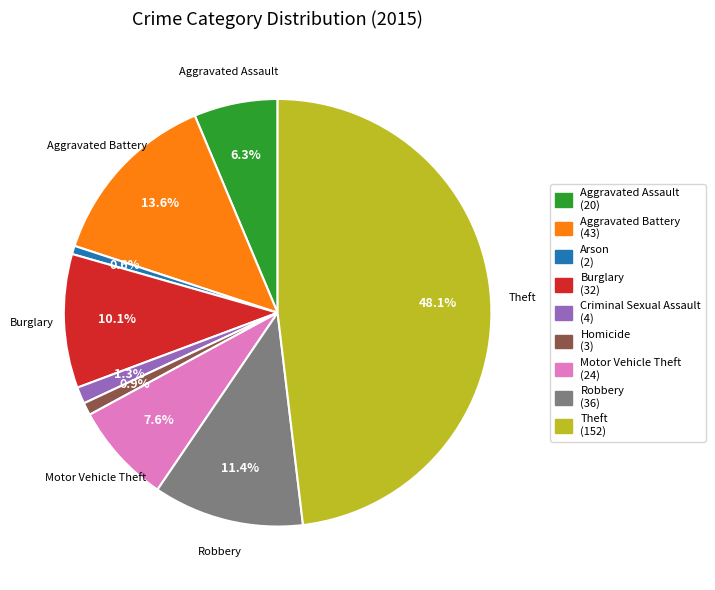

Does any single category account for the majority?

No